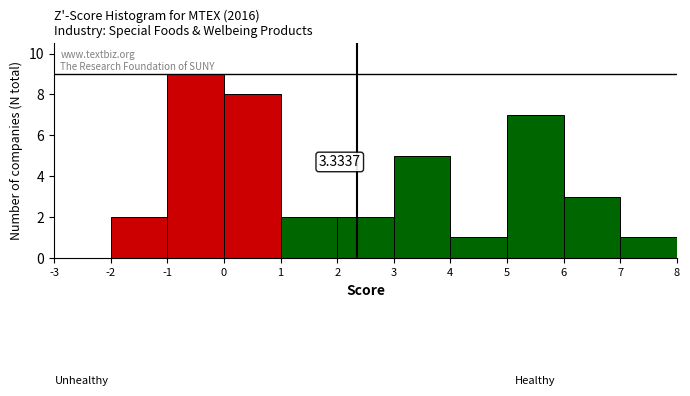

Over which range of the x-axis is the bar tallest?

-1 to 0